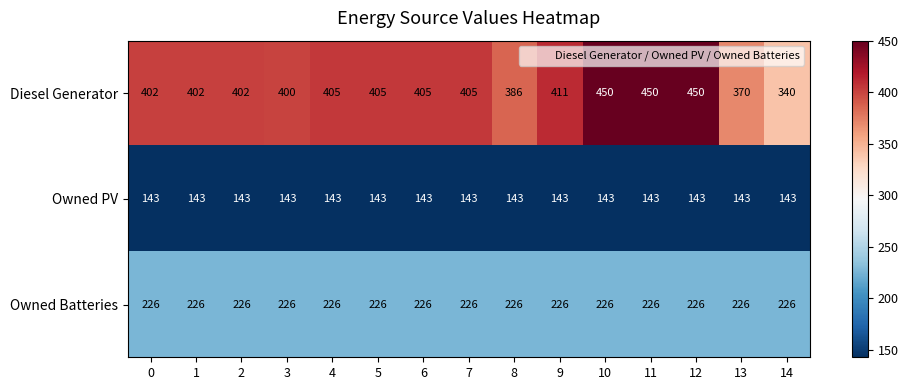

What is the maximum value for Diesel Generator?

450